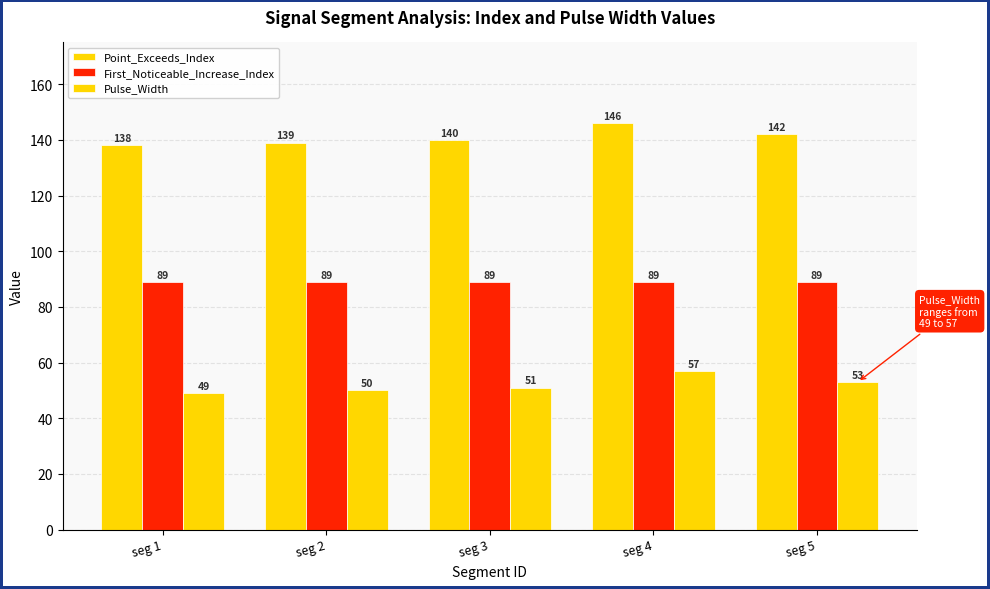

Which category has the lowest value across all series?

seg 1